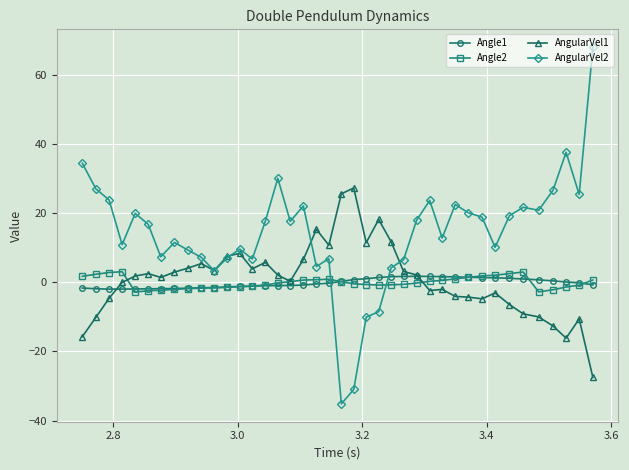

True or false: Angle2 has more than 0 points higher than both neighbors.

True